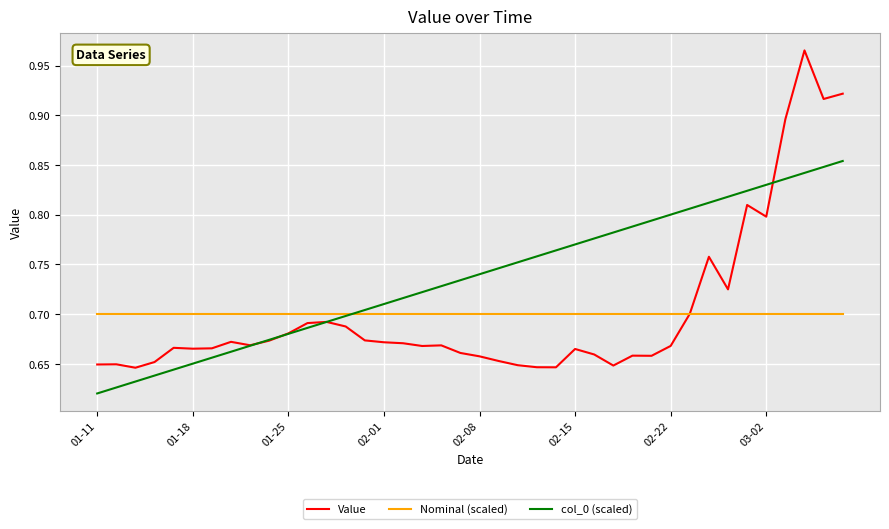

Which series has the largest total across all categories?

col_0 (scaled)